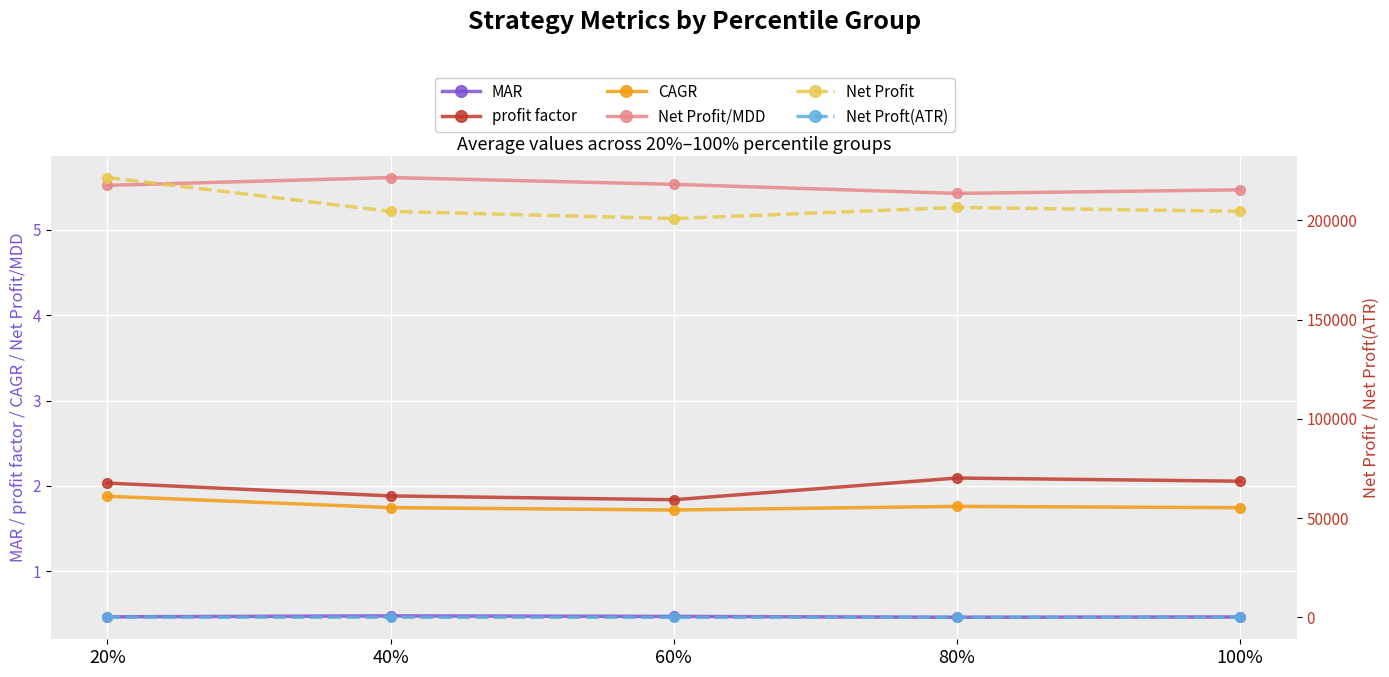

What is the value of the profit factor point at the 5th from the left?

2.1